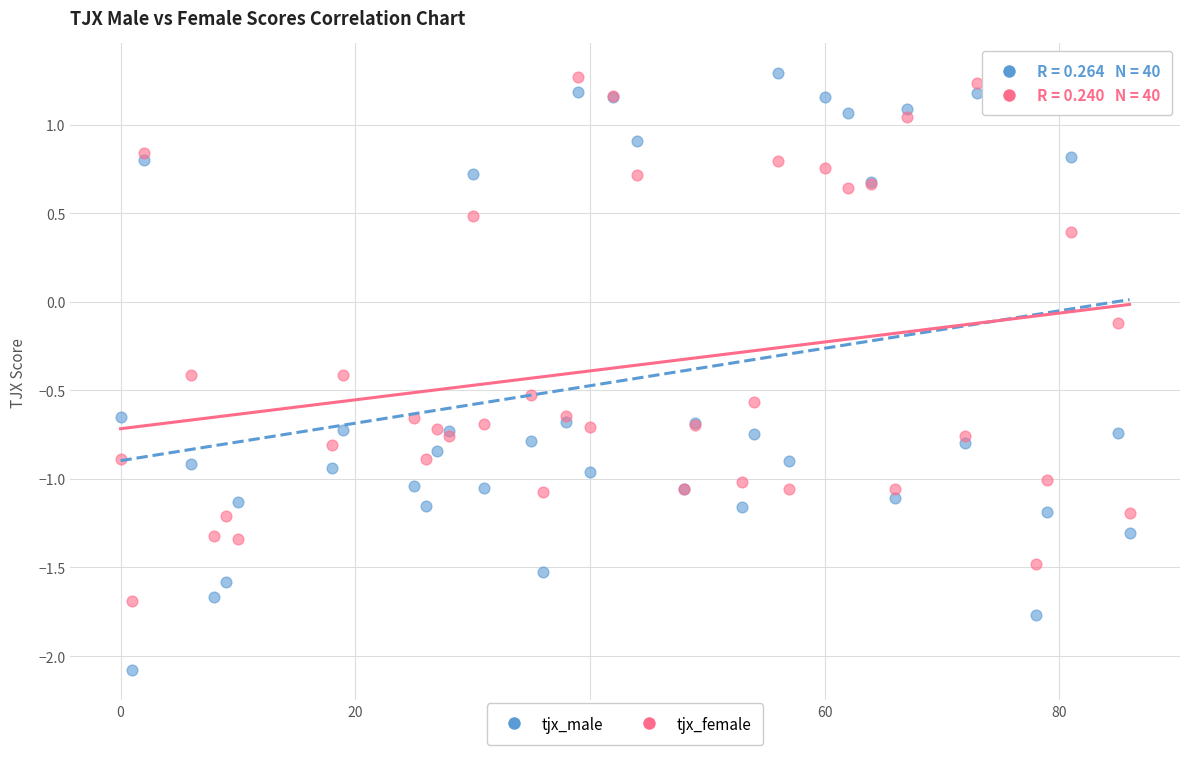

What are all the series names shown in the legend?

tjx_male, tjx_female